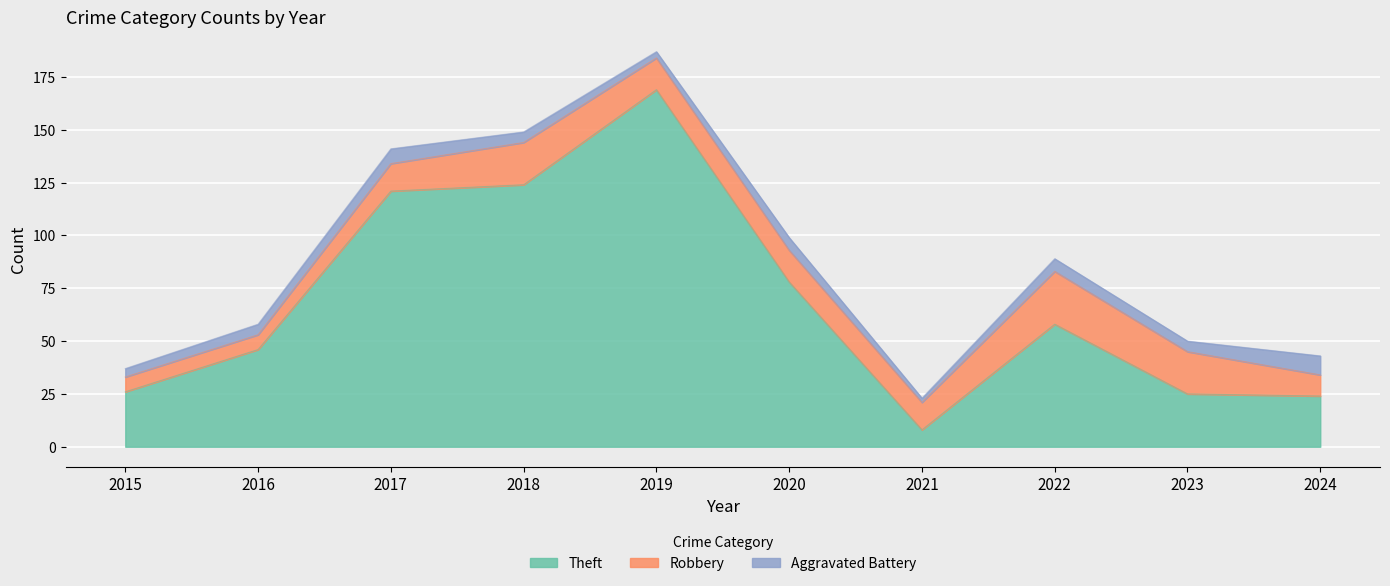

At which label does Aggravated Battery first exceed 5?

2017